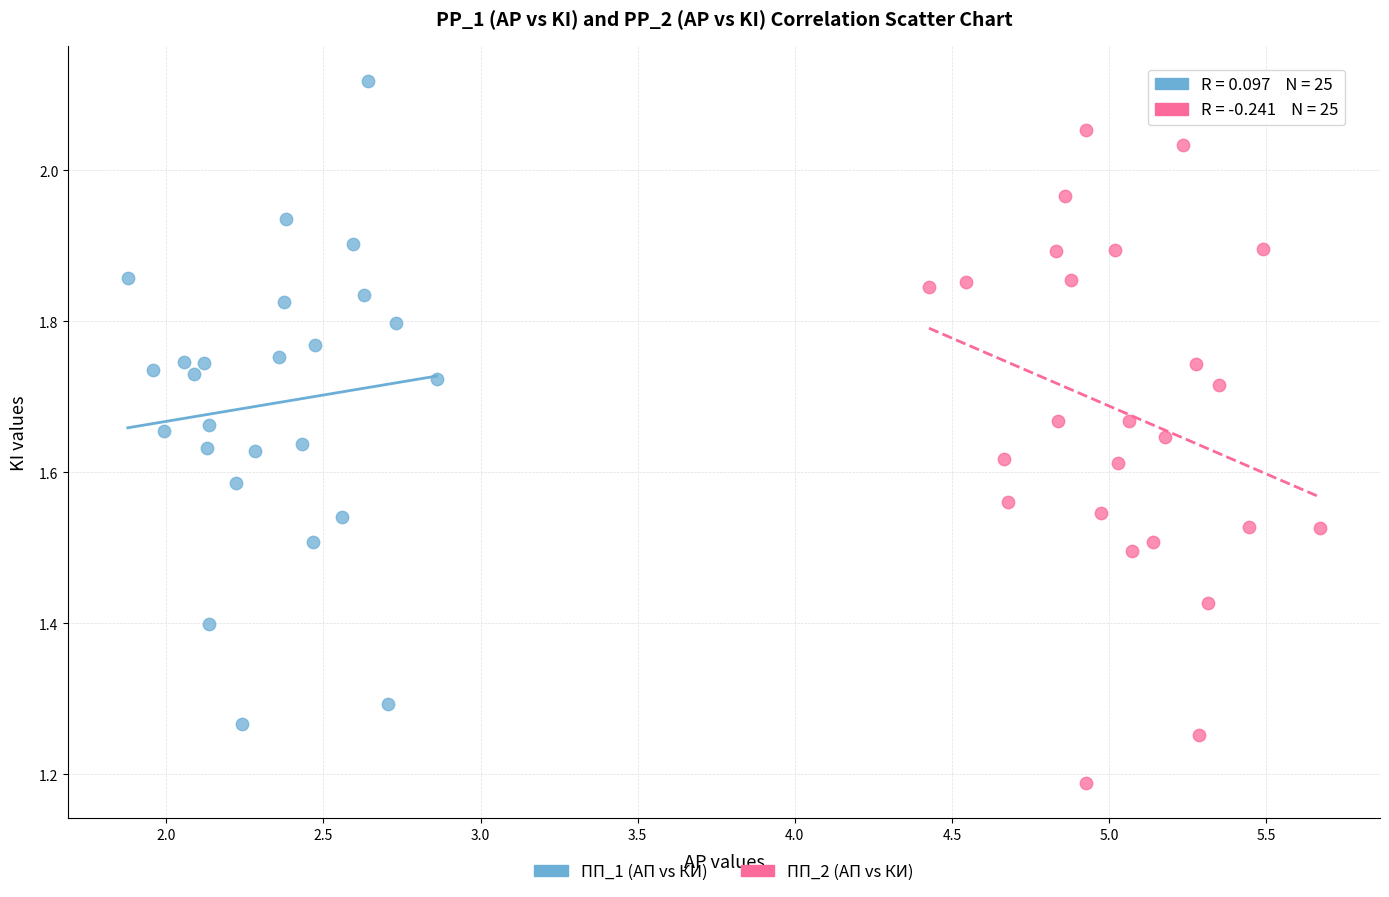

Which series contains the highest Y value?

ПП_1 (АП vs КИ)